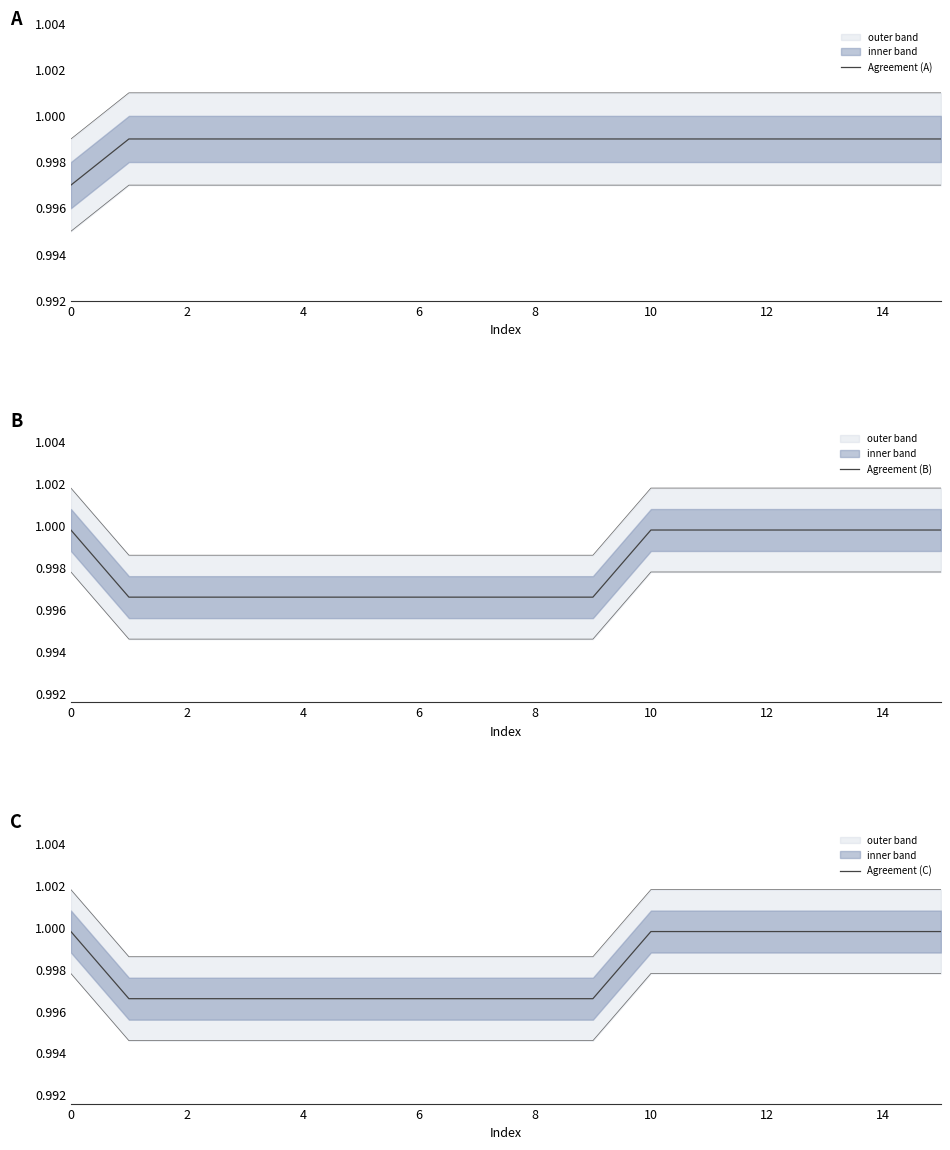

Is this an area chart (filled region under the line)?

No